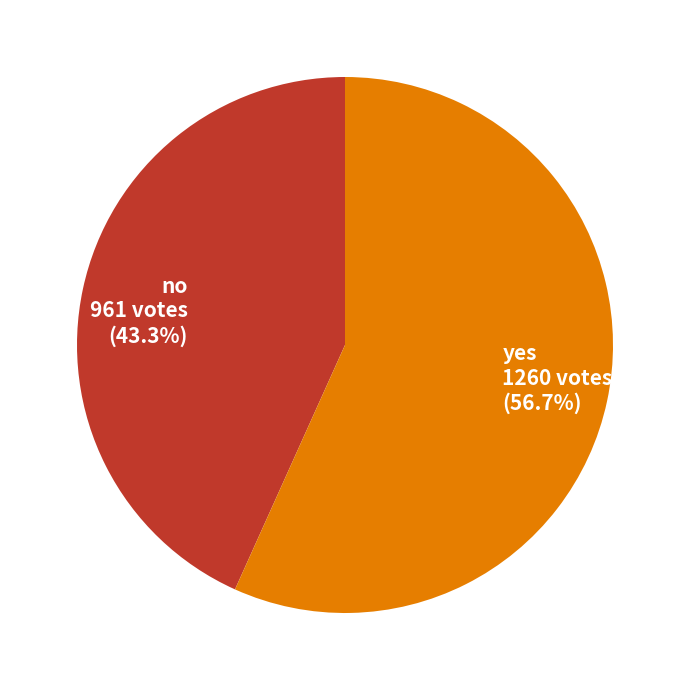

Which slice is the largest?

yes